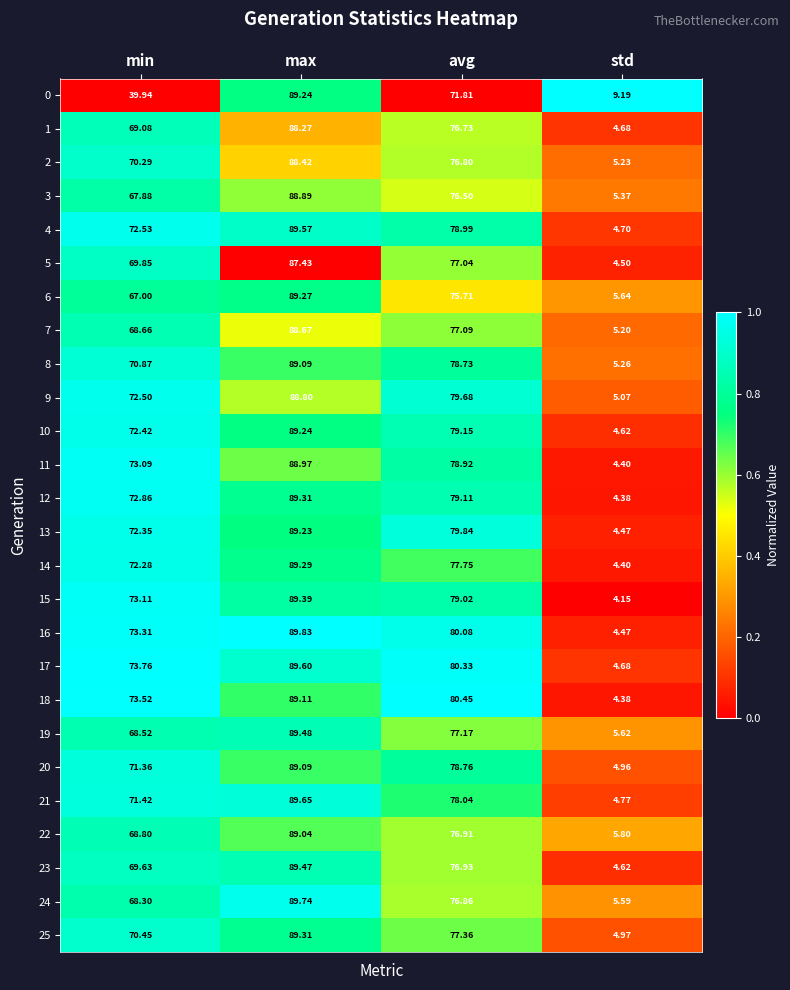

Rank the categories by 18 value from highest to lowest.

max, avg, min, std